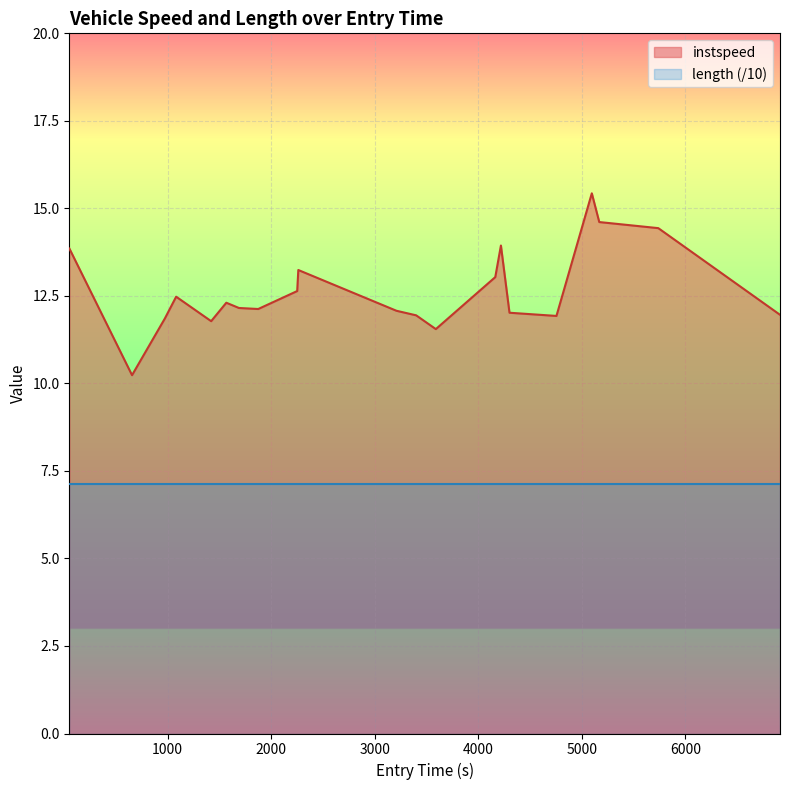

List the series in order of their peak value, highest first.

instspeed, length (/10)